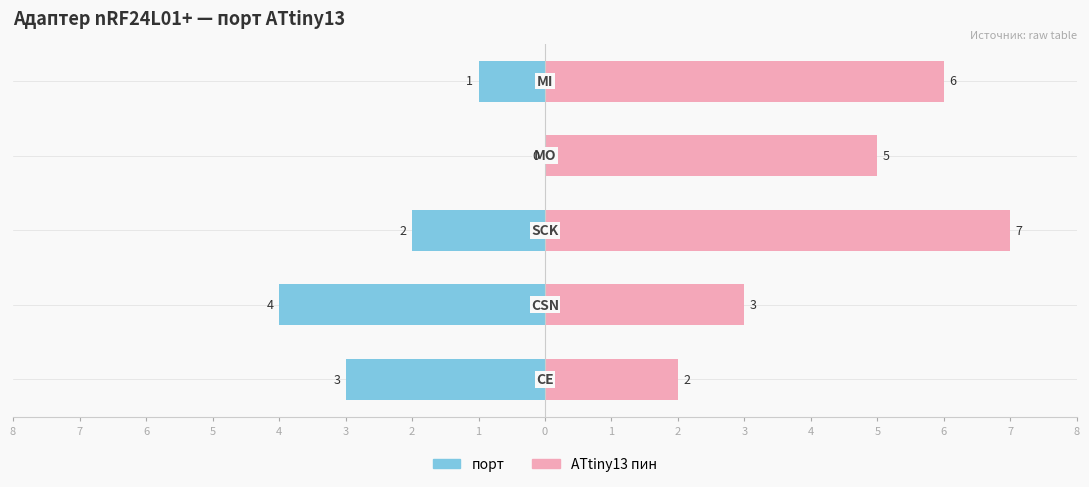

Reading left to right, what are all the values shown in this chart?

порт: -3	-4	-2	0	-1
ATtiny13 пин: 2	3	7	5	6